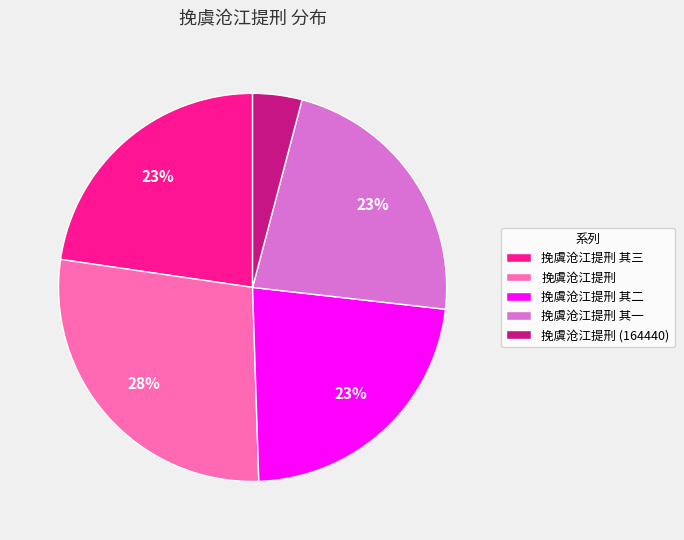

To the nearest percent, what percentage of the pie is 挽虞沧江提刑 其一?

23%